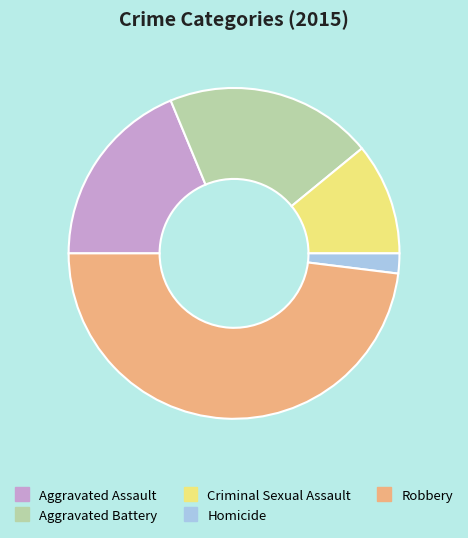

Is there a majority slice in this chart?

No